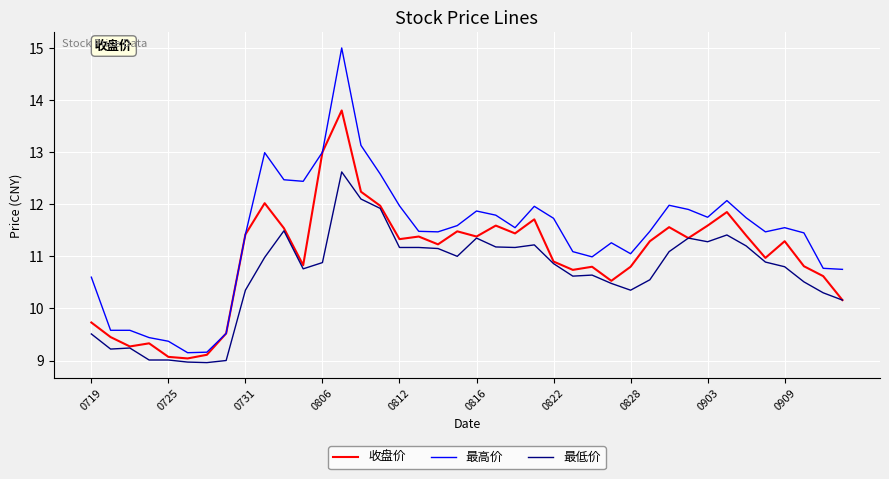

How many lines are shown in the chart?

3